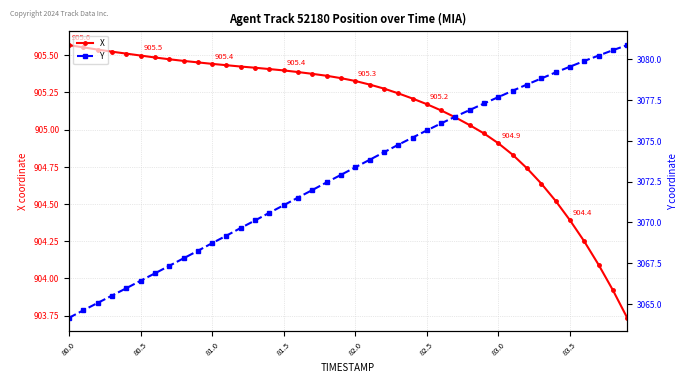

What is the greatest value displayed?

3080.8